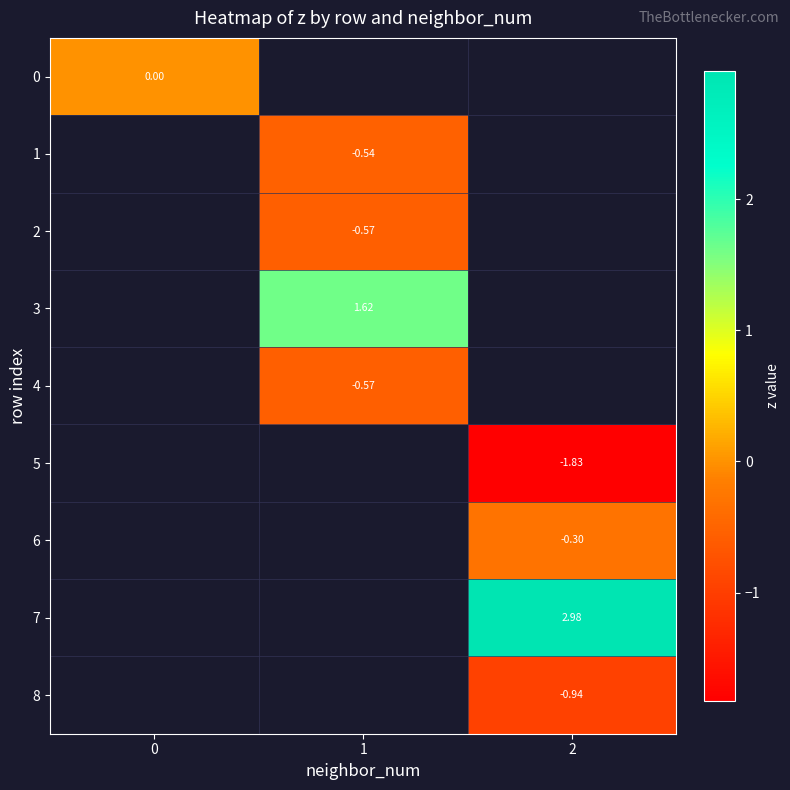

At how many categories does at least one series exceed 0?

2